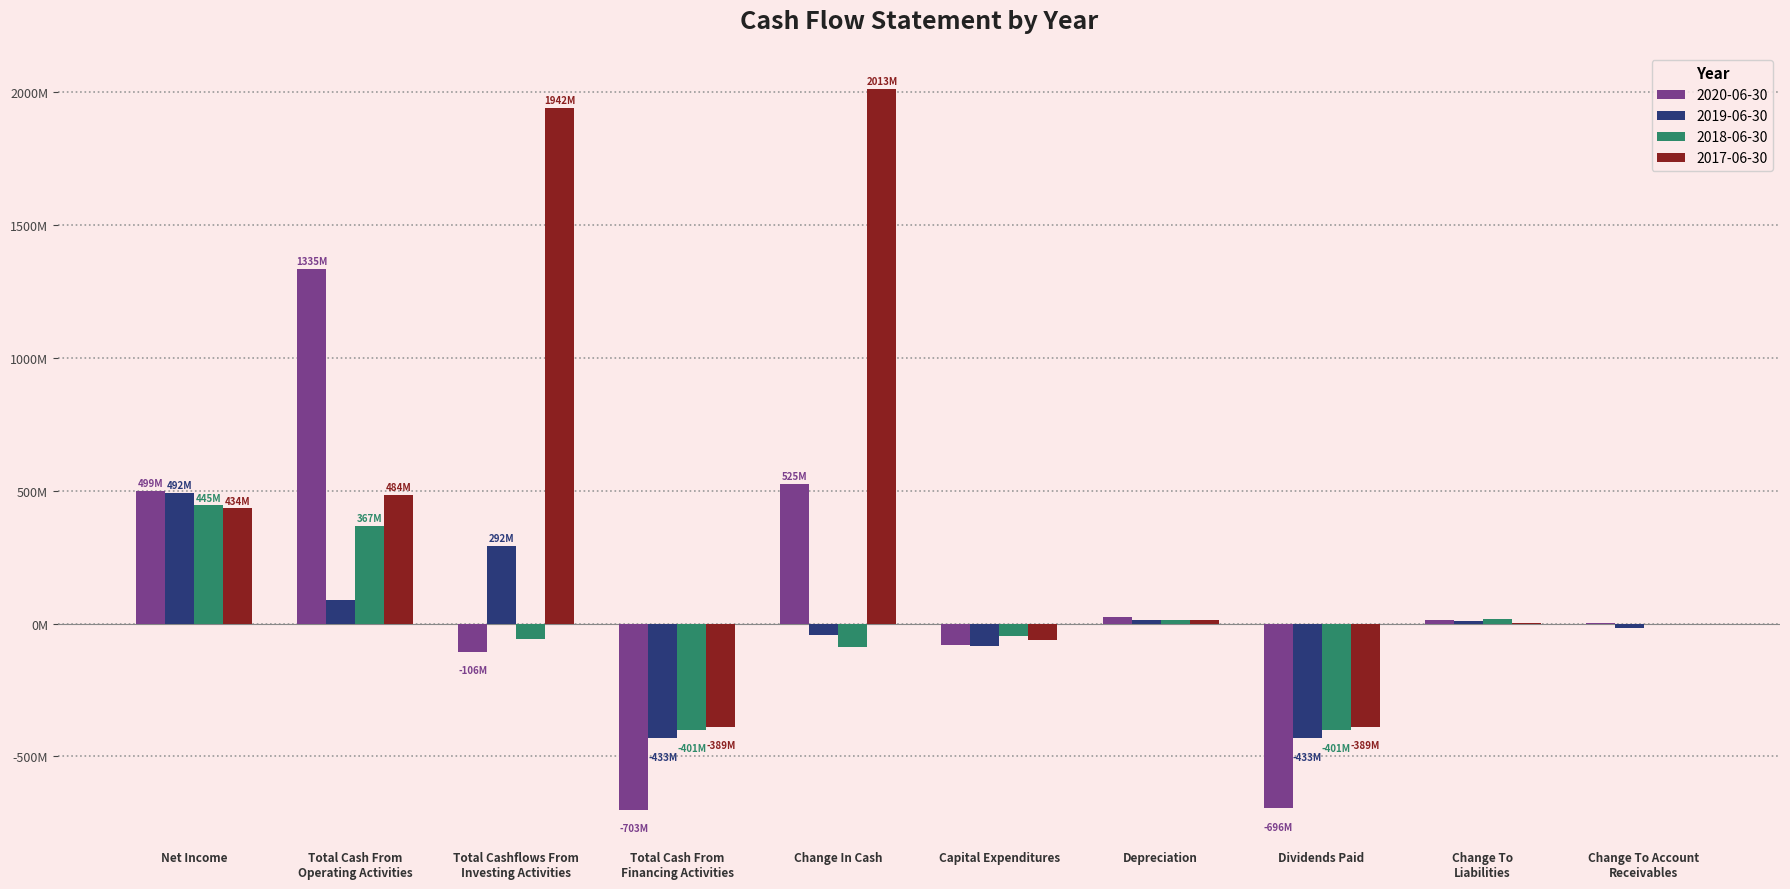

Does the chart contain stacked bars?

No